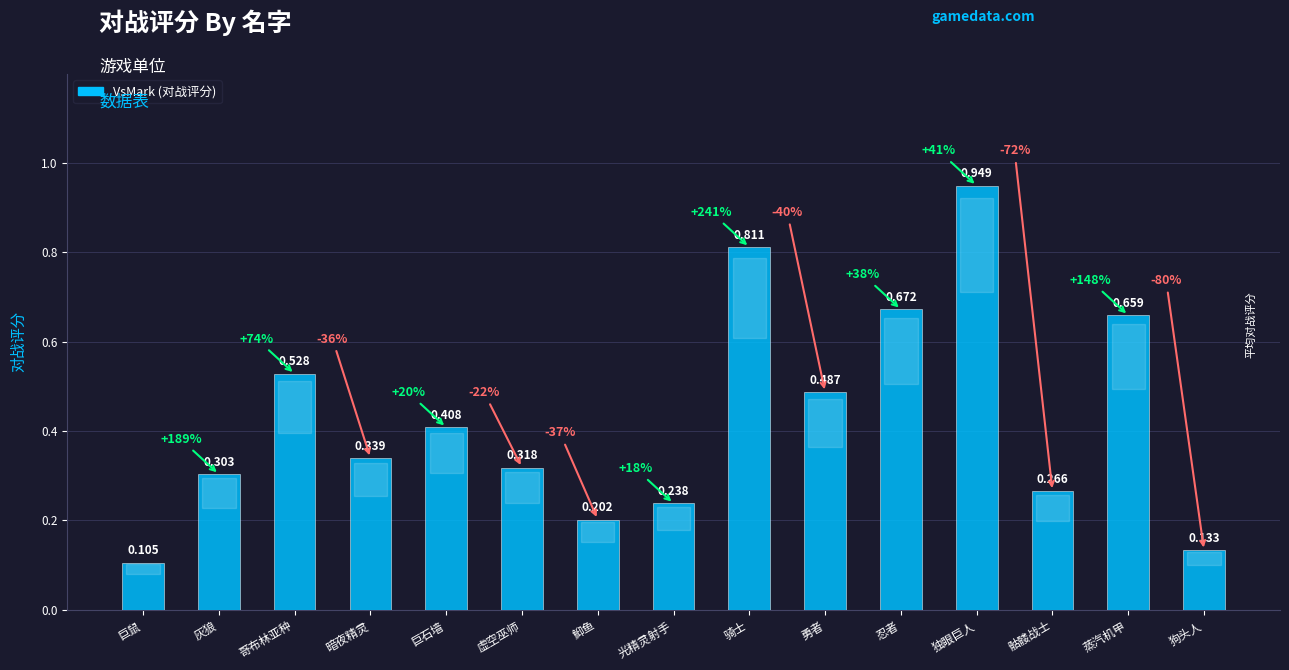

Between 暗夜精灵 and 忍者, which is larger?

忍者